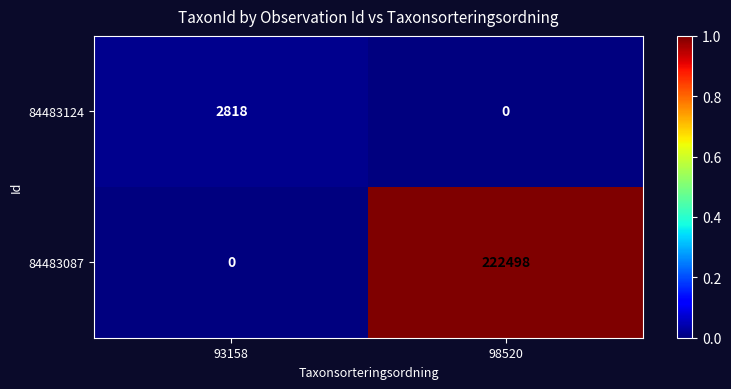

What is the difference between the highest and lowest values at 98520?

222498